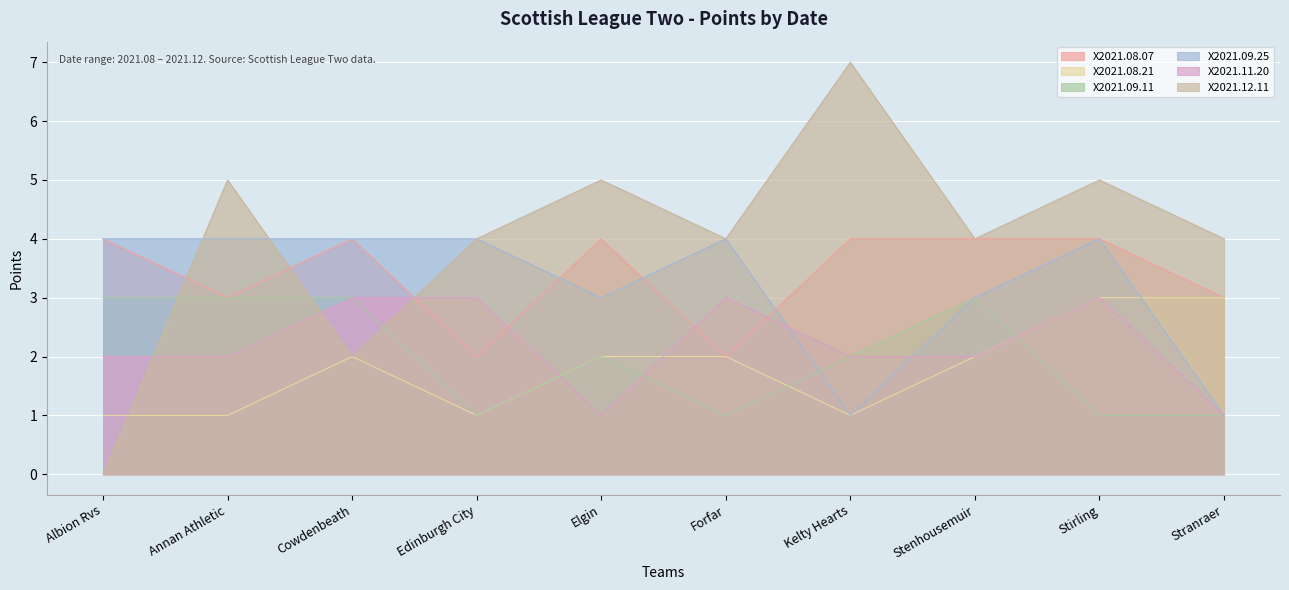

True or false: X2021.08.07 has a value of 4 at Stirling.

True